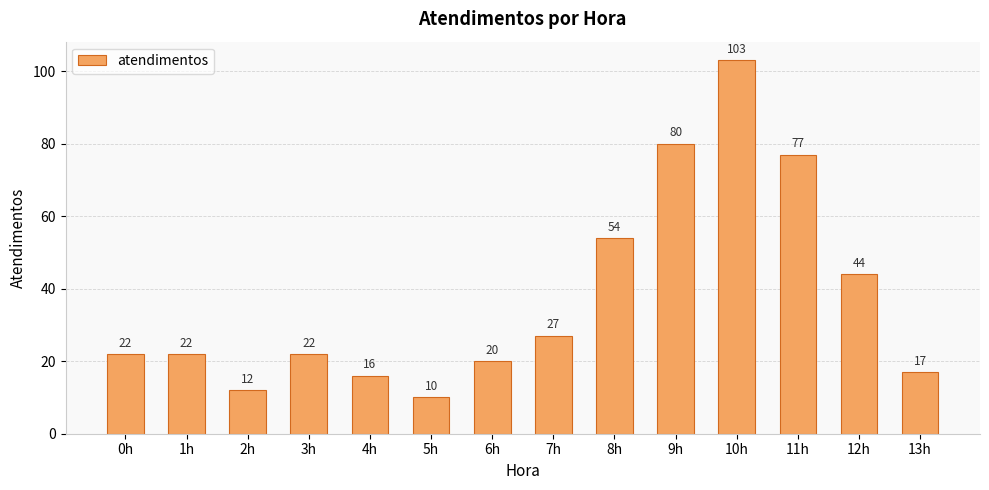

At which category does the chart reach its peak across all series?

10h